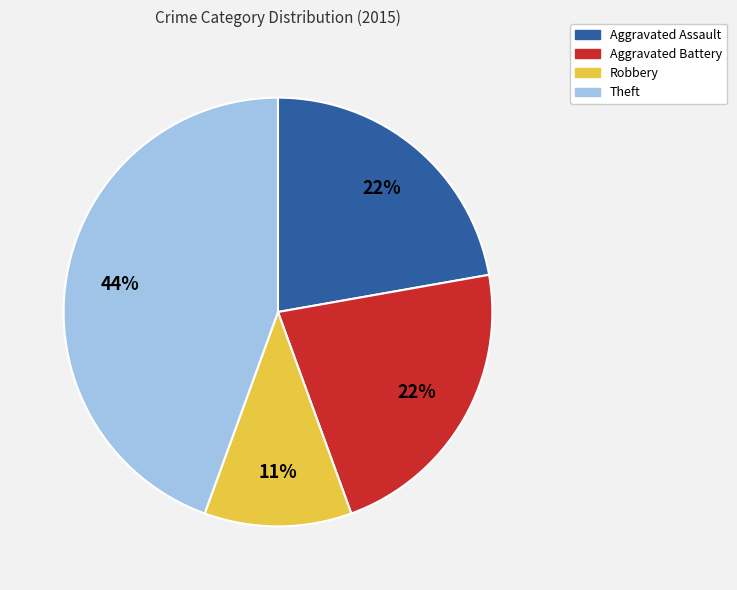

Is the sum of Aggravated Battery and Robbery greater than half?

No